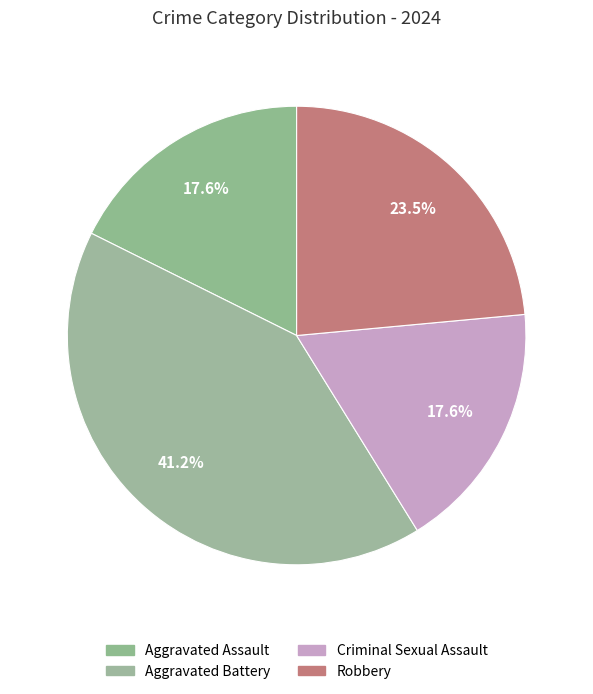

Which slice is the largest?

Aggravated Battery